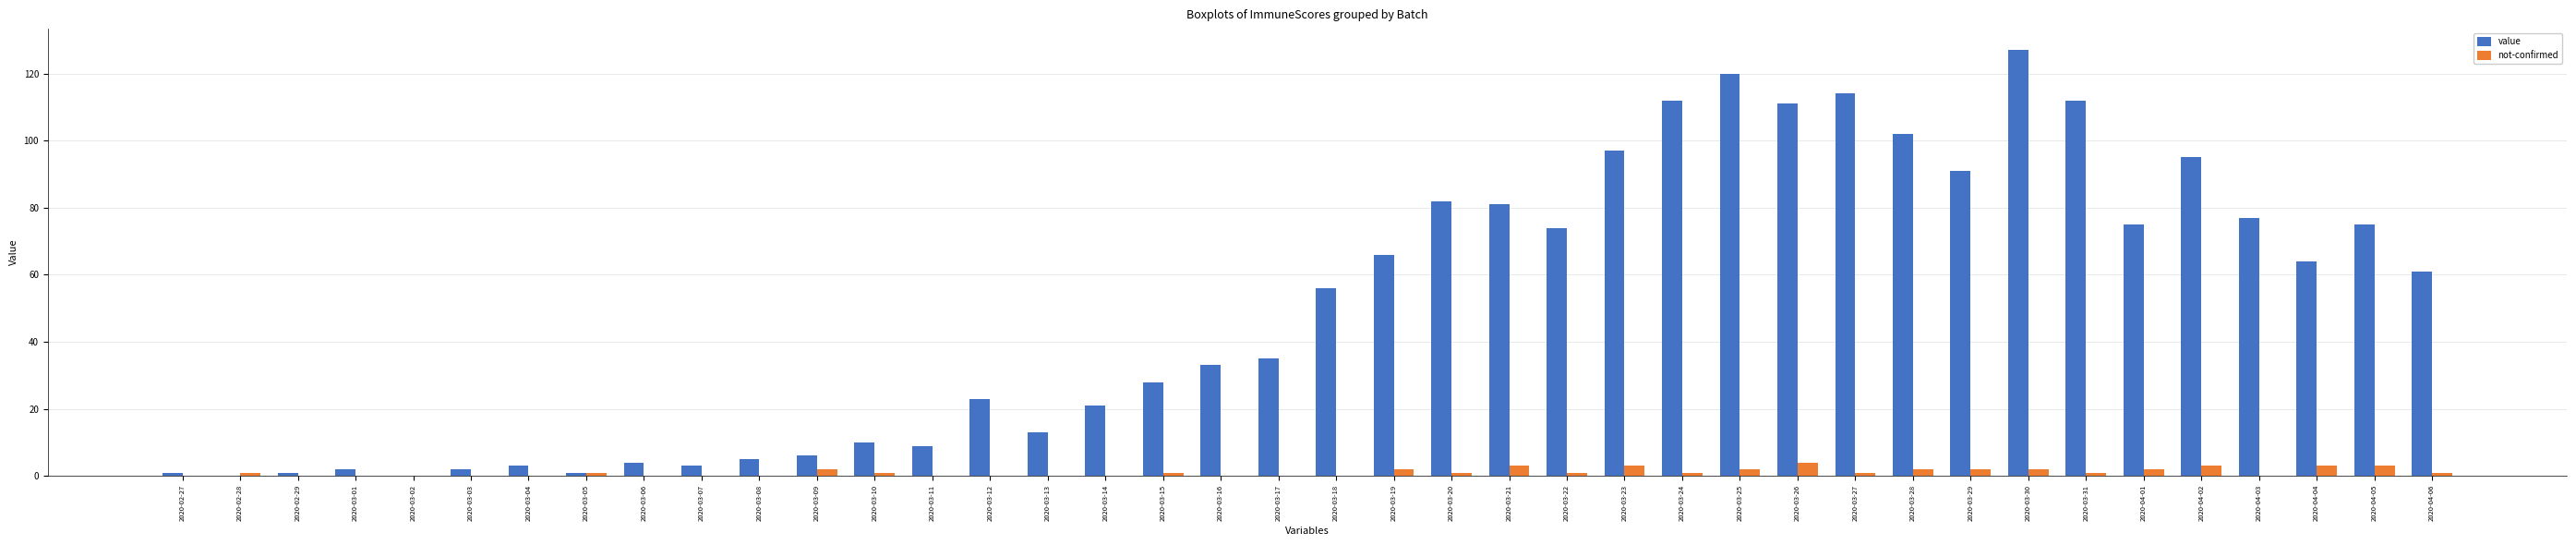

Does the chart contain stacked bars?

No